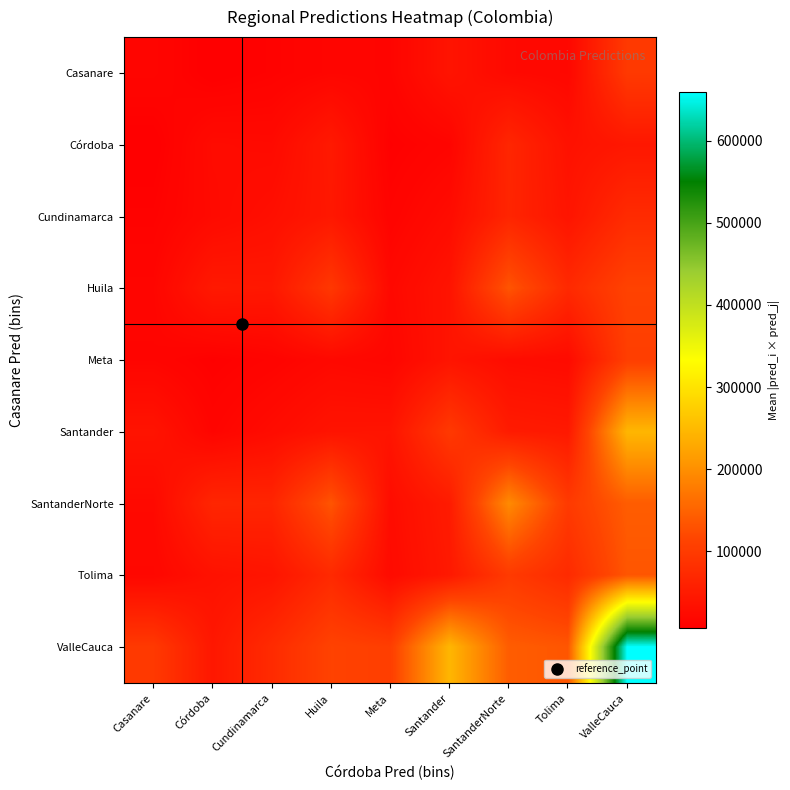

At which category is the sum across all series the highest?

ValleCauca